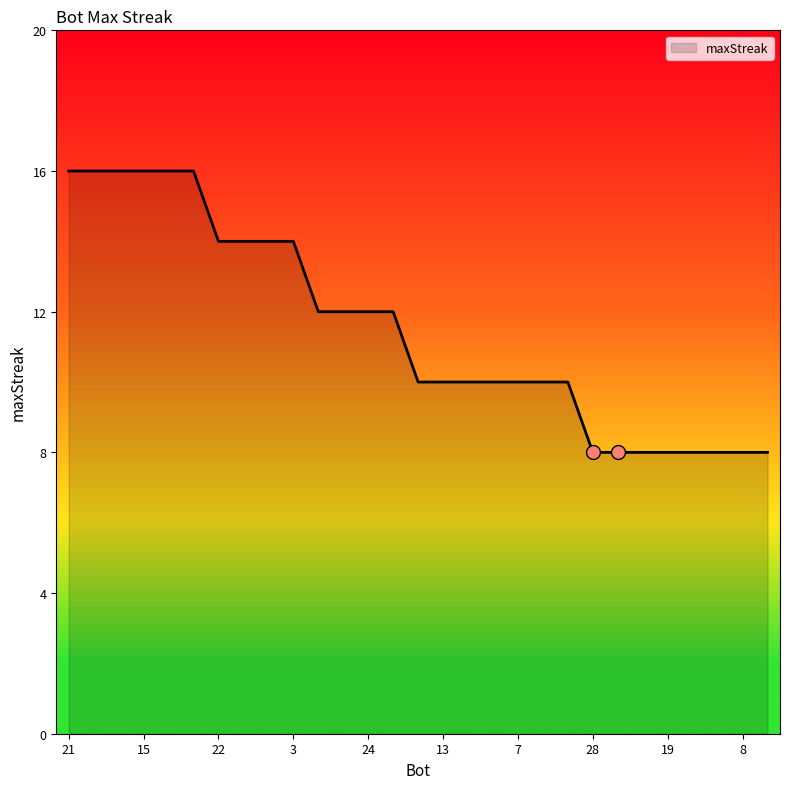

What is the maximum value shown in the chart?

16